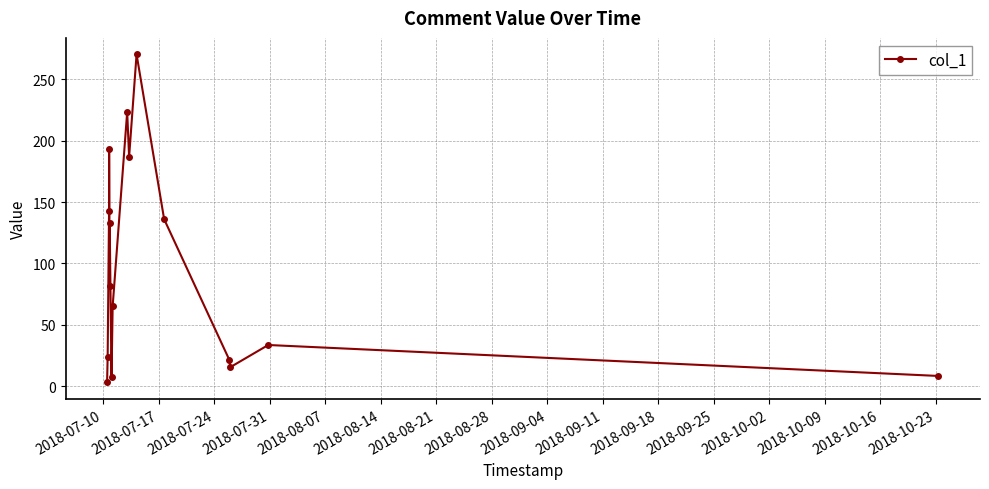

What is the difference between the maximum and minimum values?

267.0